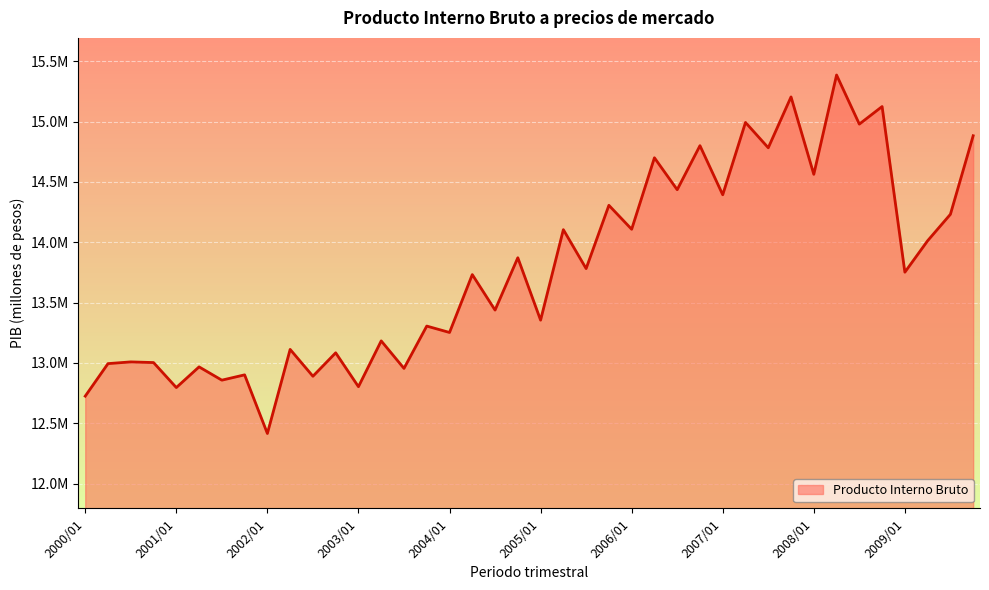

At which category does the chart reach its minimum across all series?

2002/01